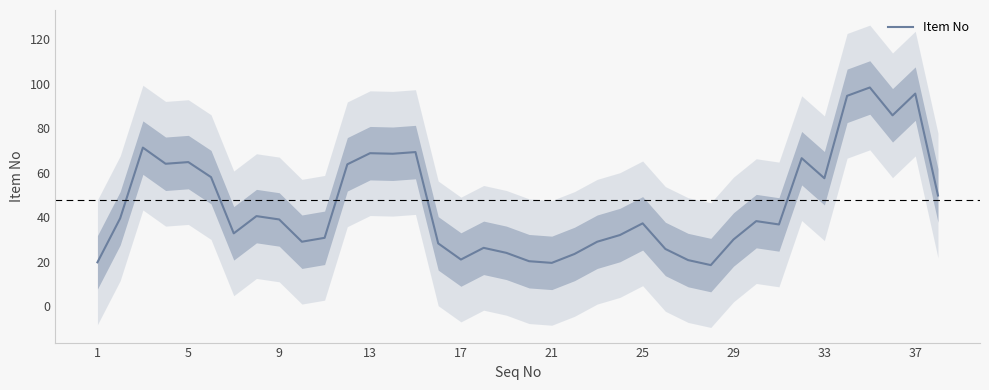

How many values are below 38?

19